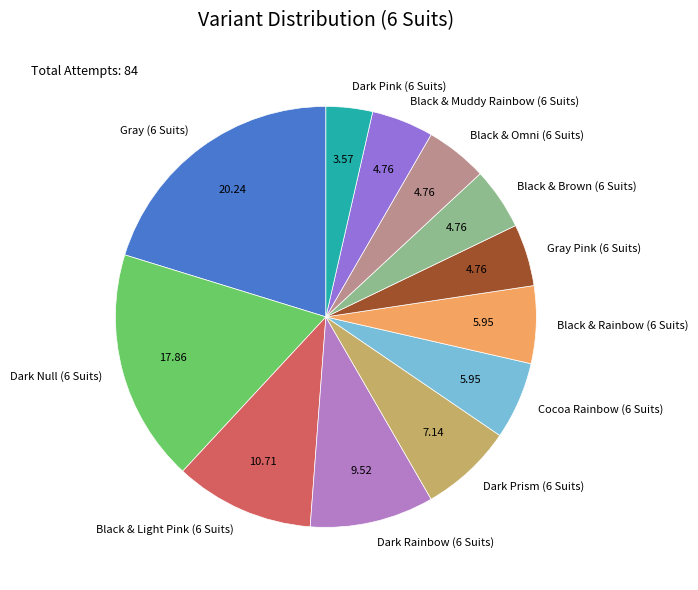

Which slice is the smallest?

Dark Pink (6 Suits)